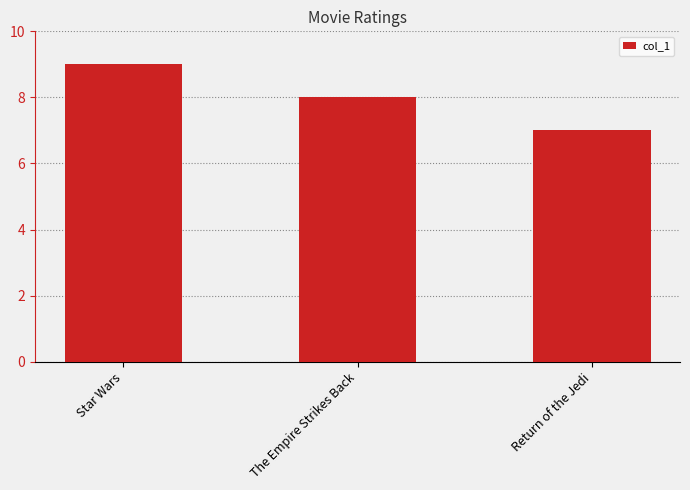

What is the difference between the second highest and minimum values?

1